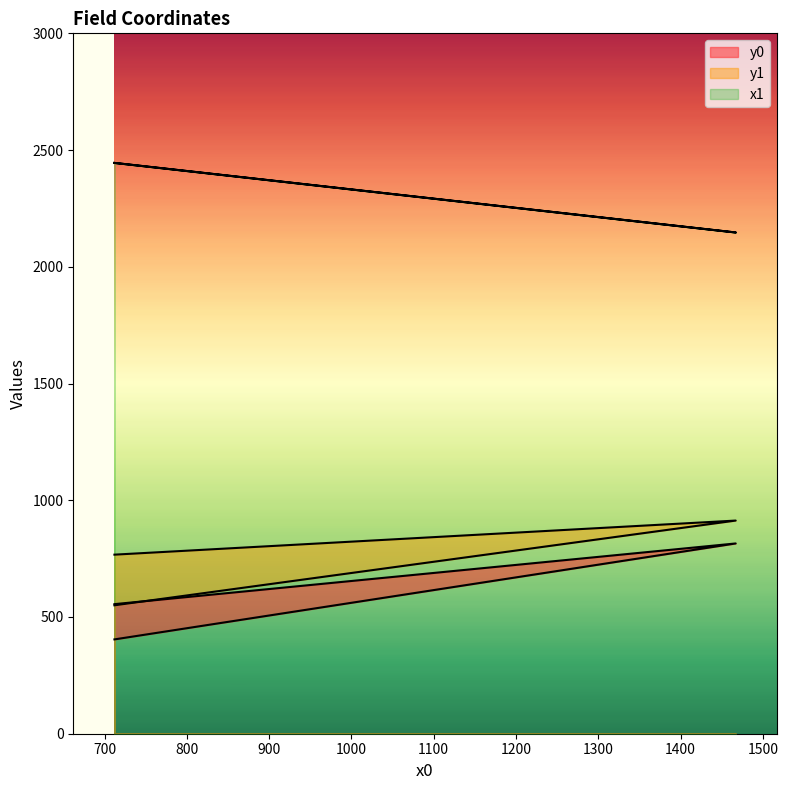

How many values in the y1 series exceed 767?

1